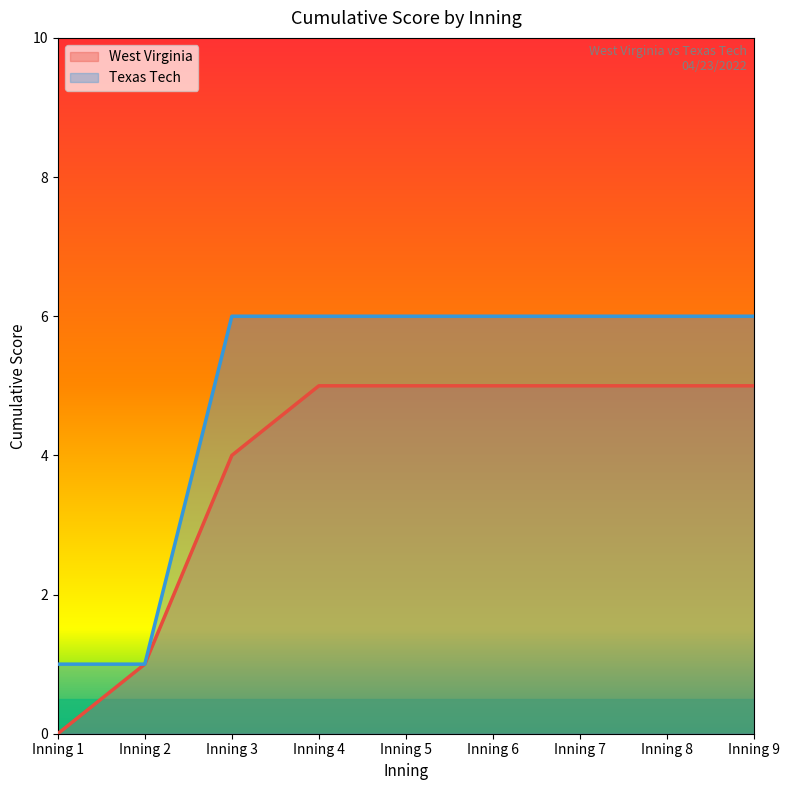

Which category has the highest value in the Texas Tech series?

Inning 3